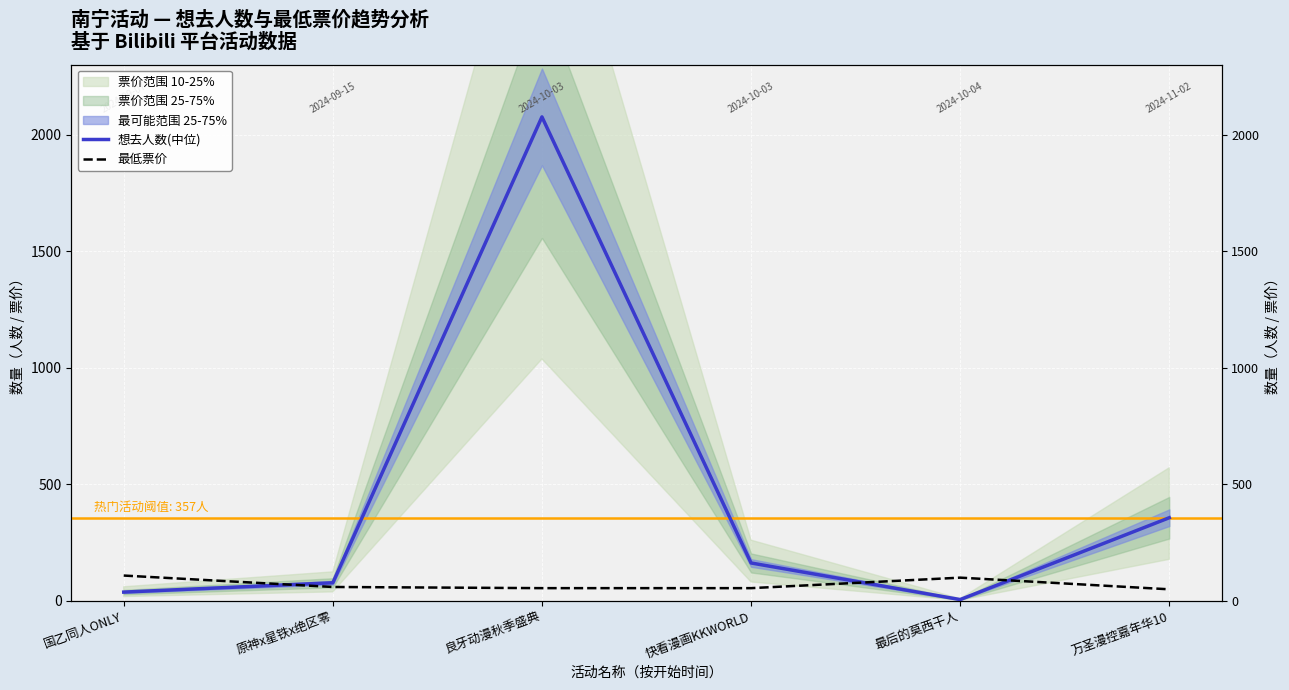

The 最低票价 series shows 22 at 原神x星铁x绝区零. True or false?

False